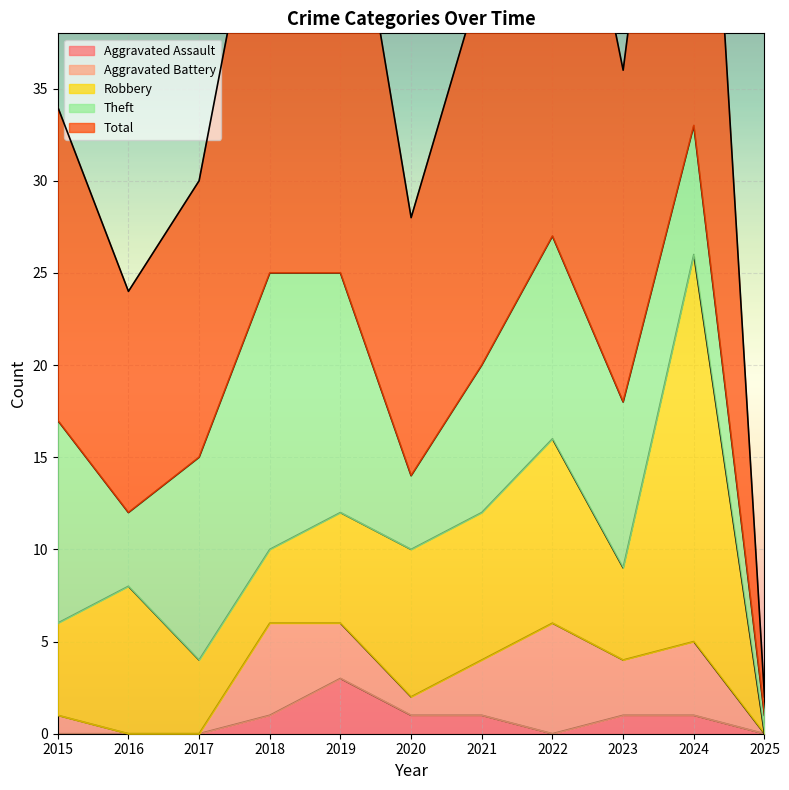

At which label does Aggravated Assault reach its peak?

2019